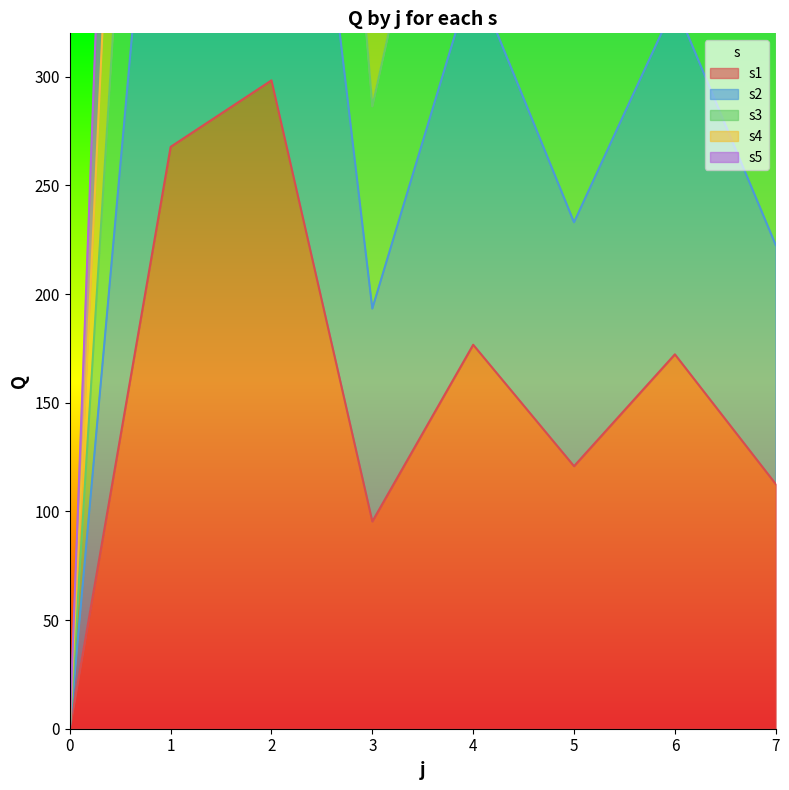

At how many categories does at least one series exceed 989?

2